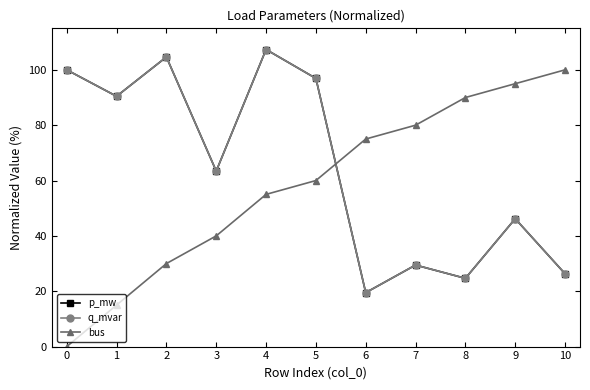

At which label does bus first exceed 60?

6